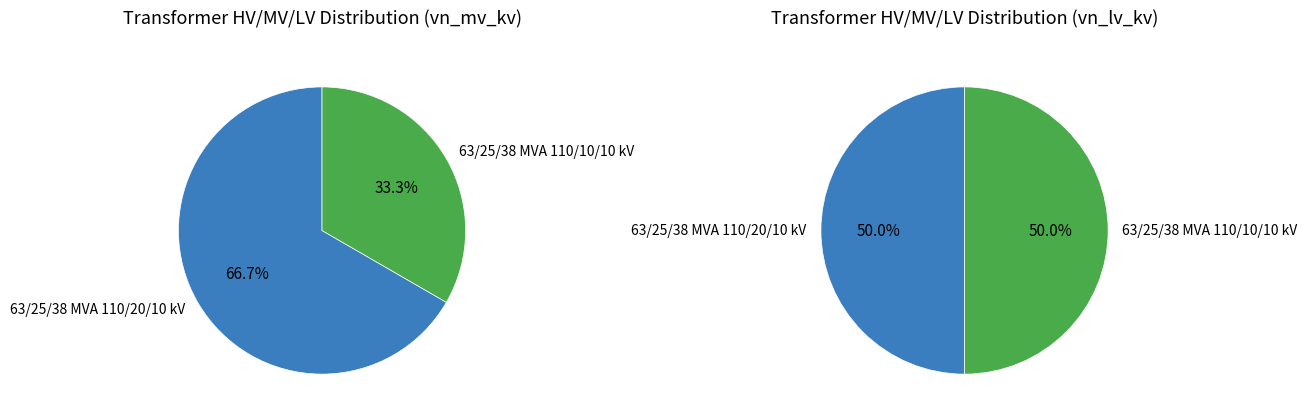

Combined, what portion of the pie is 63/25/38 MVA 110/10/10 kV and 63/25/38 MVA 110/20/10 kV?

100.0%